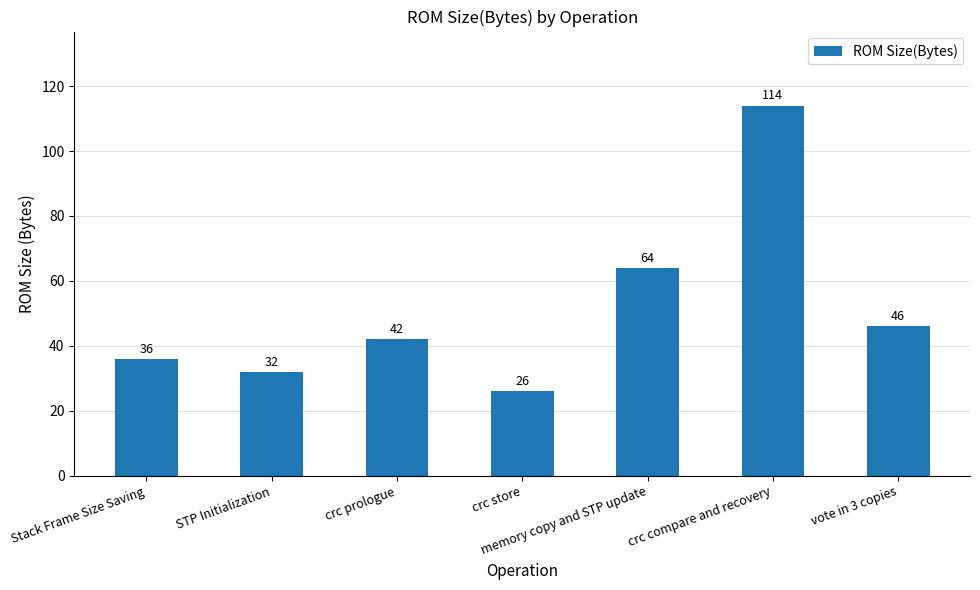

Rank the categories by value from highest to lowest.

crc compare and recovery, memory copy and STP update, vote in 3 copies, crc prologue, Stack Frame Size Saving, STP Initialization, crc store